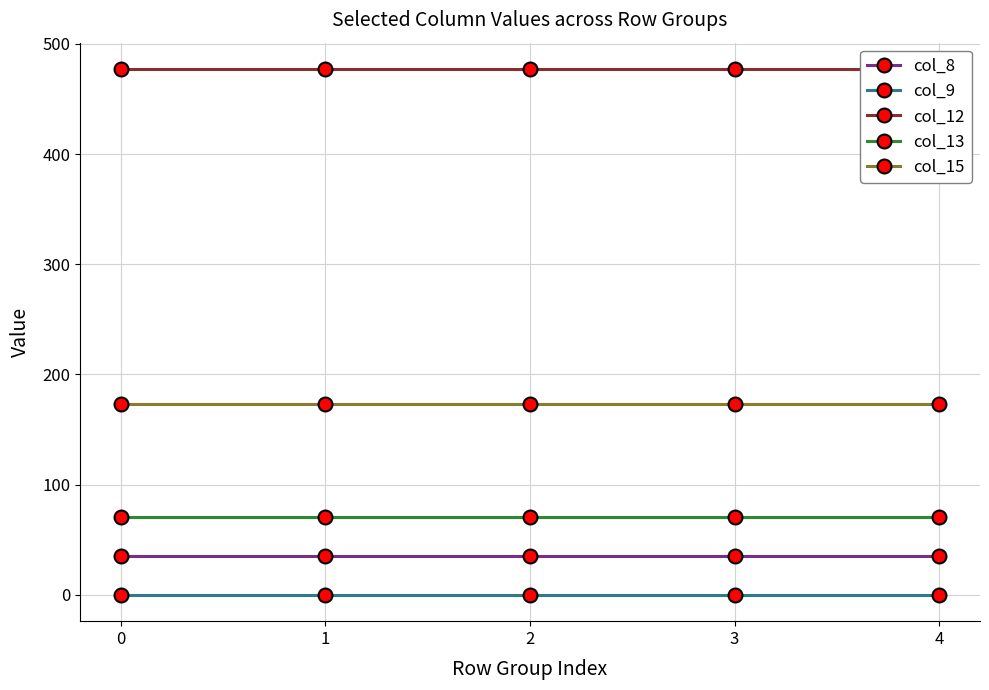

Which series has the largest range (max minus min)?

col_8